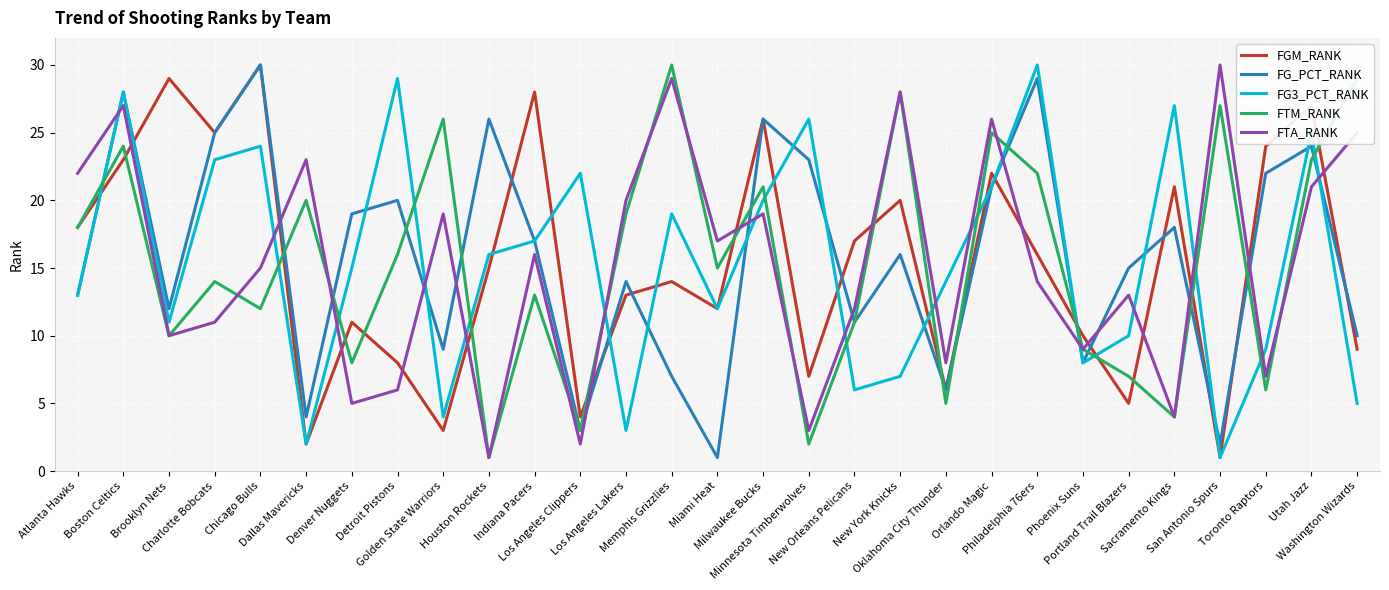

After their last crossing, which series has the higher values: FGM_RANK or FTM_RANK?

FTM_RANK